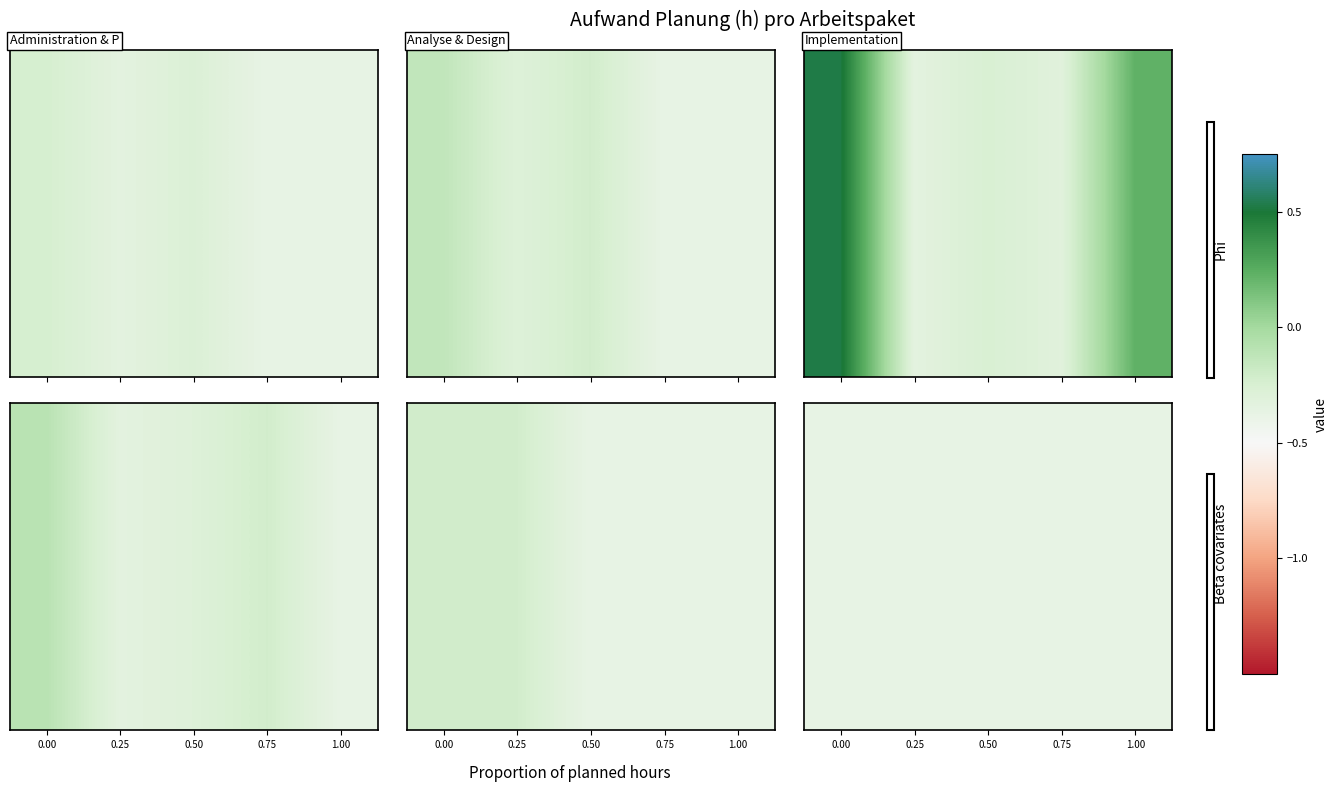

What is the highest value of the Administration & Planung series?

0.2